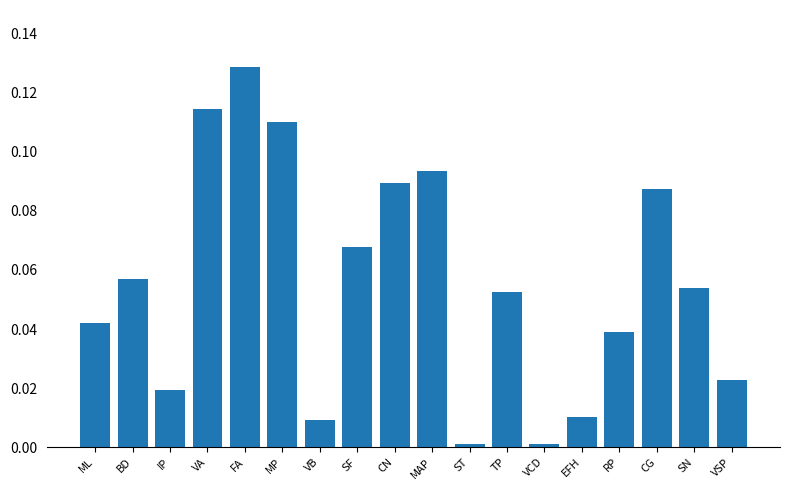

How many bars are there in total?

18